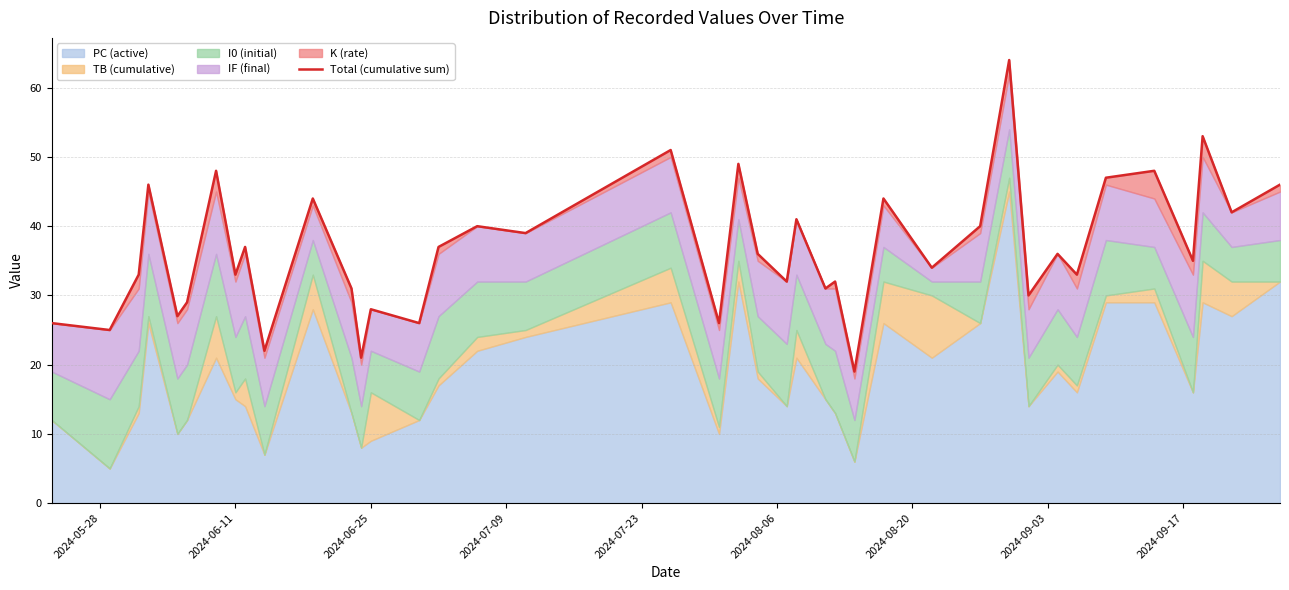

True or false: the data shows 48 at 36.

False